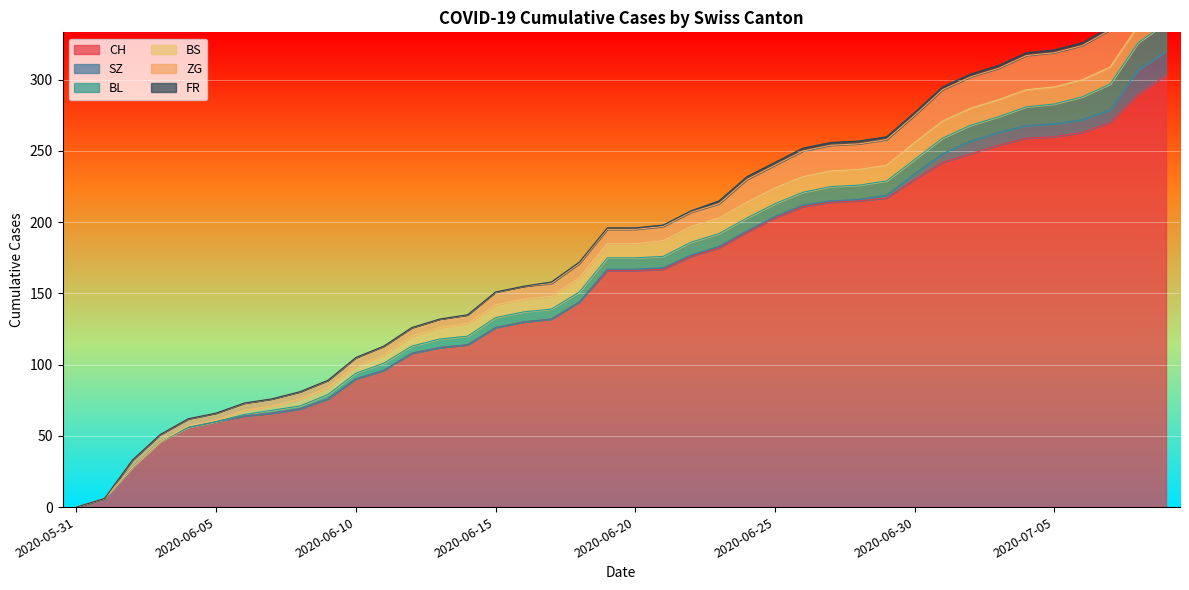

Between 2020-06-18 and 2020-06-08, which is larger?

2020-06-18